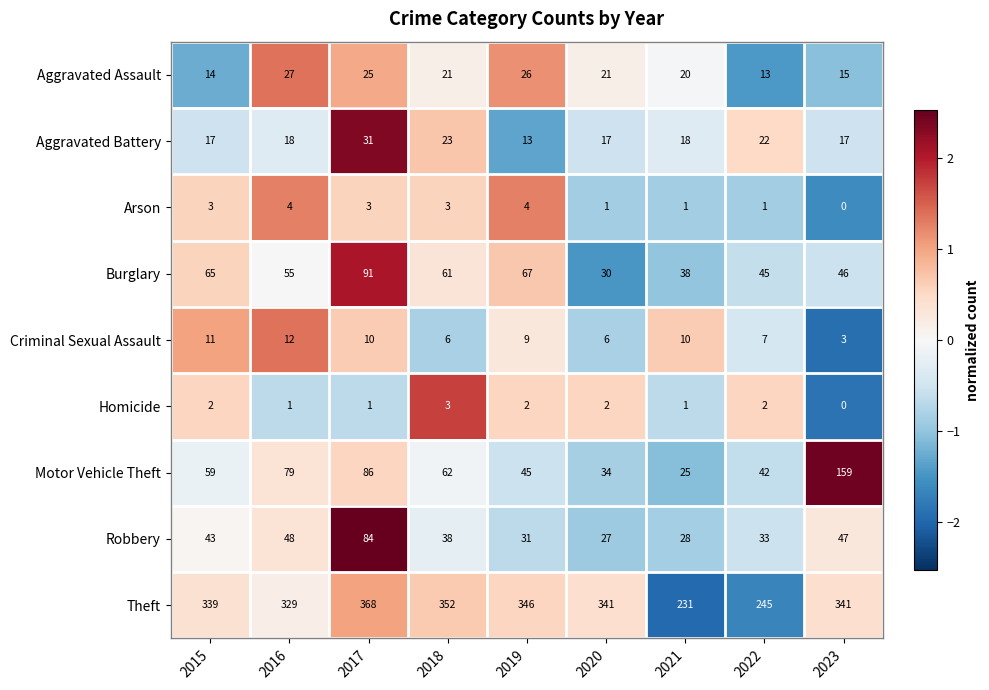

How many series are shown in this chart?

9